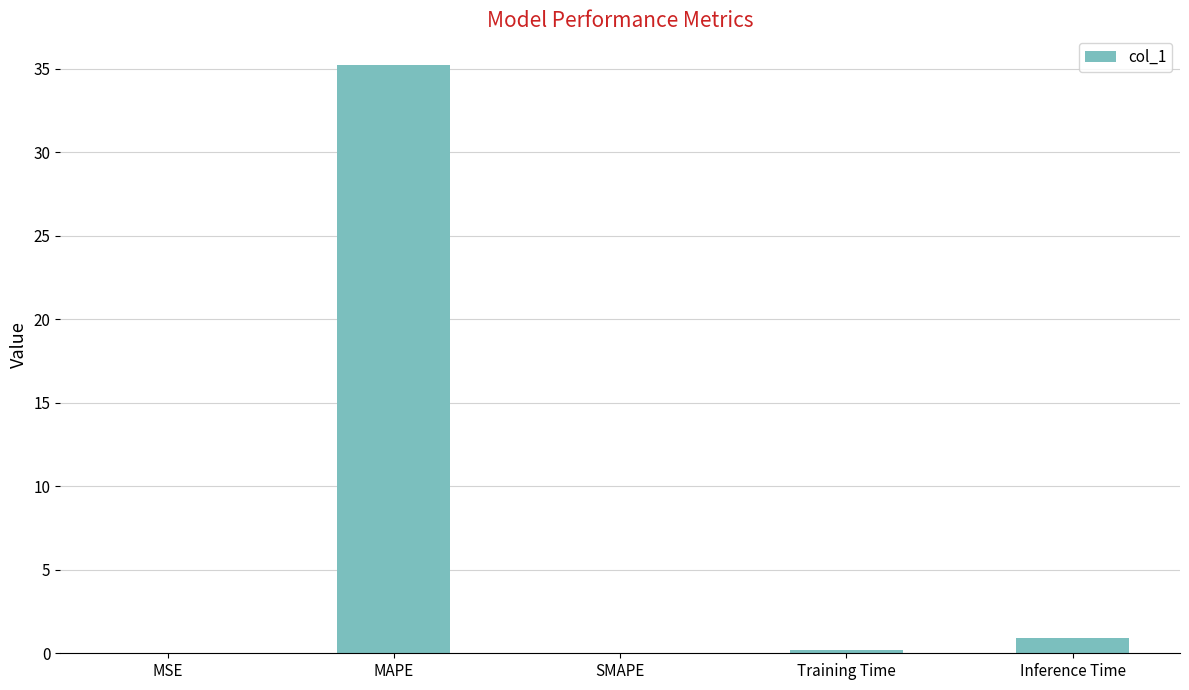

Where is the data nearest to the value 17?

Inference Time